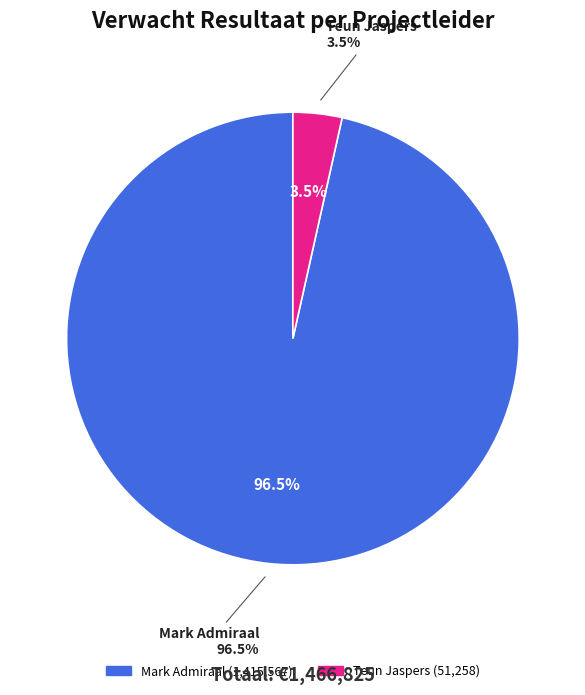

Do 34 and 30 together represent more than half of the pie?

No